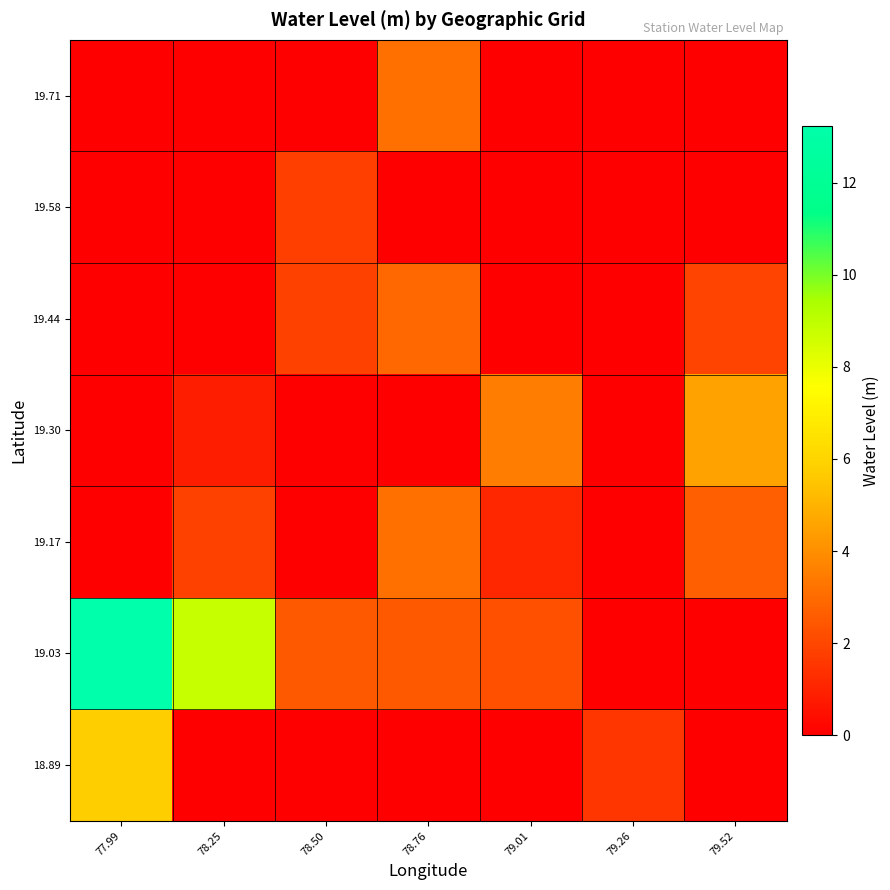

Which has a higher value, 78.50 or 77.99?

77.99